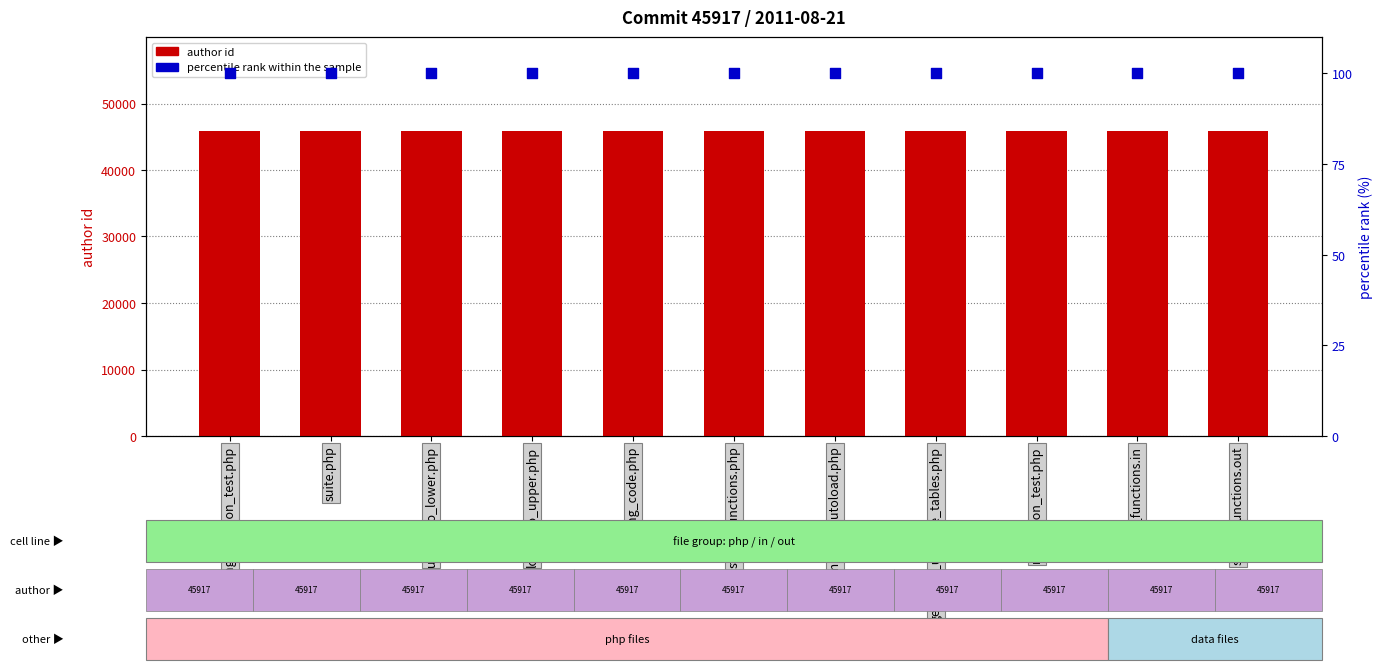

Which series has the largest Y range (max minus min)?

author id